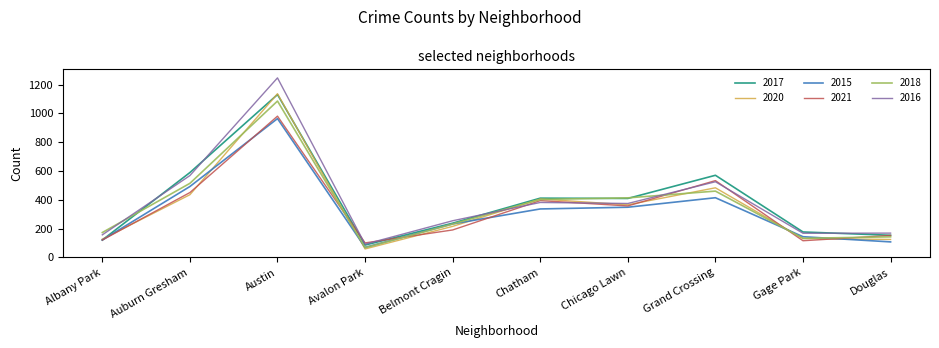

What is the approximate value of 2017 at Chicago Lawn?

409